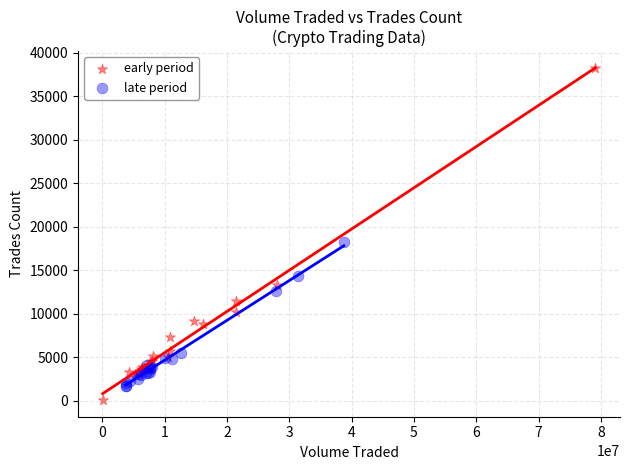

Which series contains the highest Y value?

early period